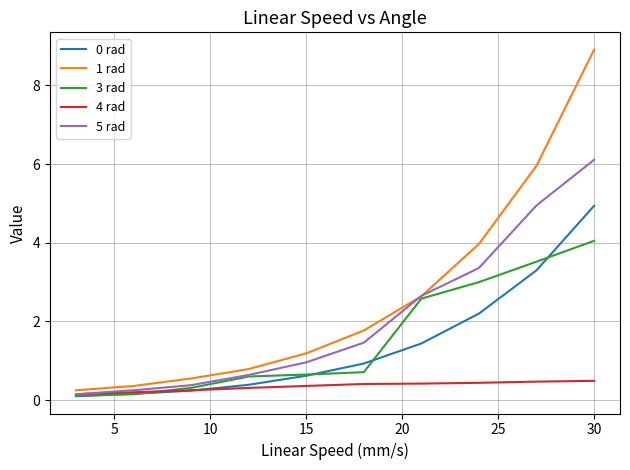

Which series has the widest spread of values?

1 rad